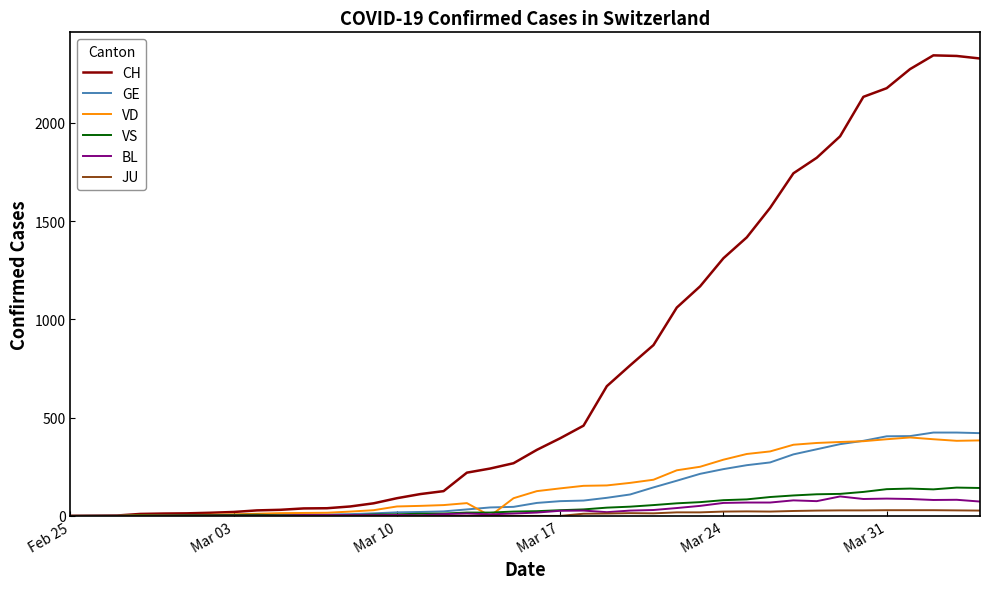

Which series has the largest total across all categories?

CH